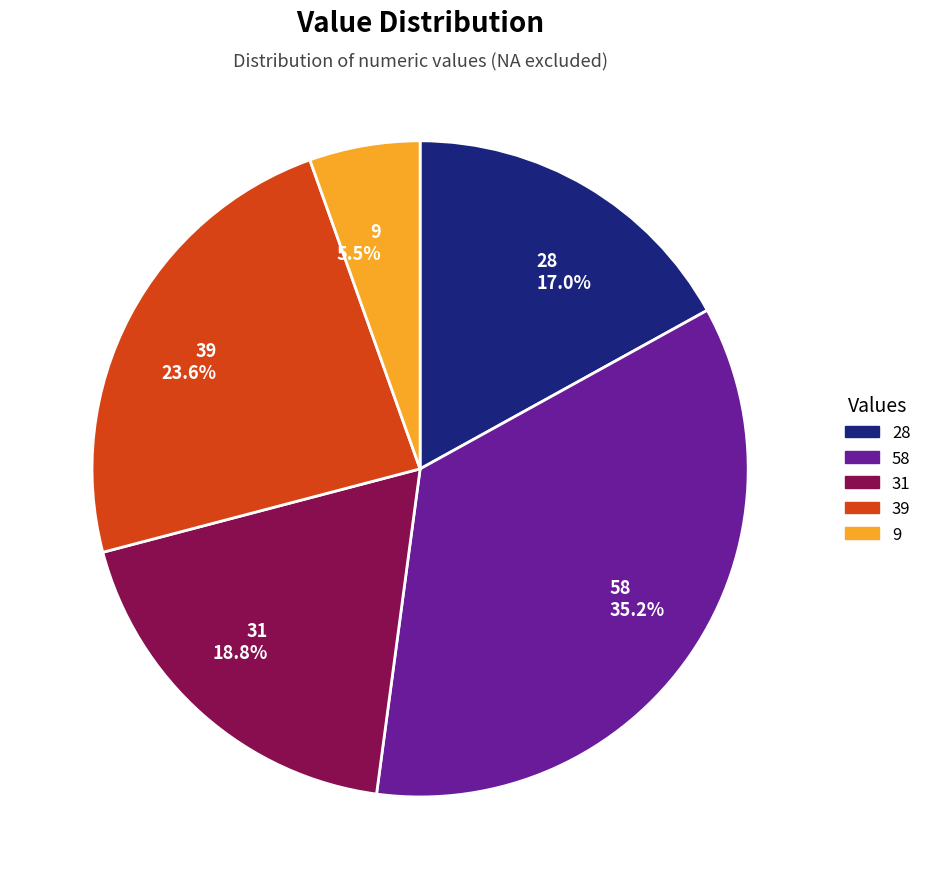

To the nearest percent, what is the difference between the 31 and 58 slice percentages?

16%